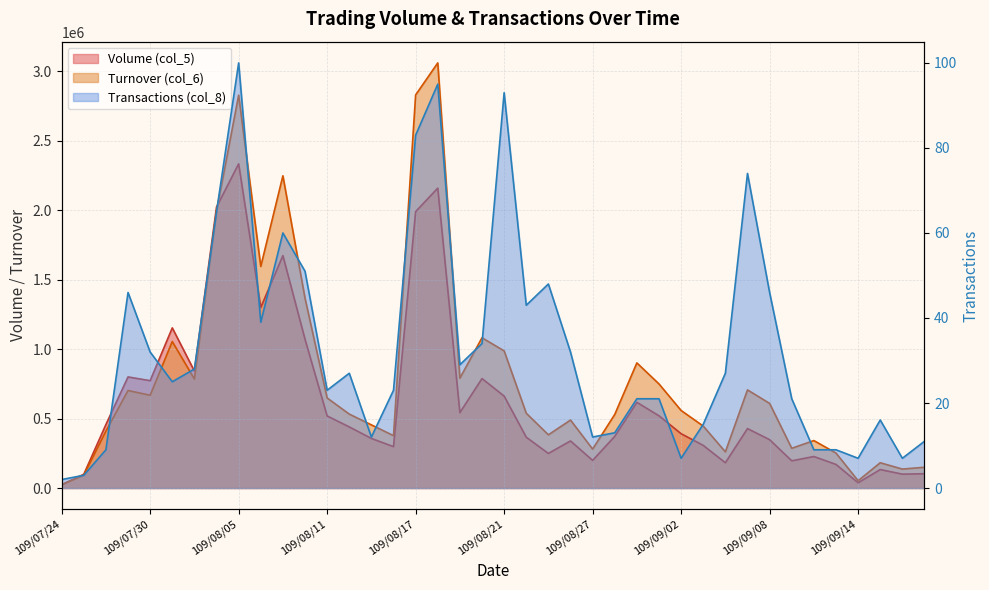

How many data points in Transactions (col_8) are above 27?

18